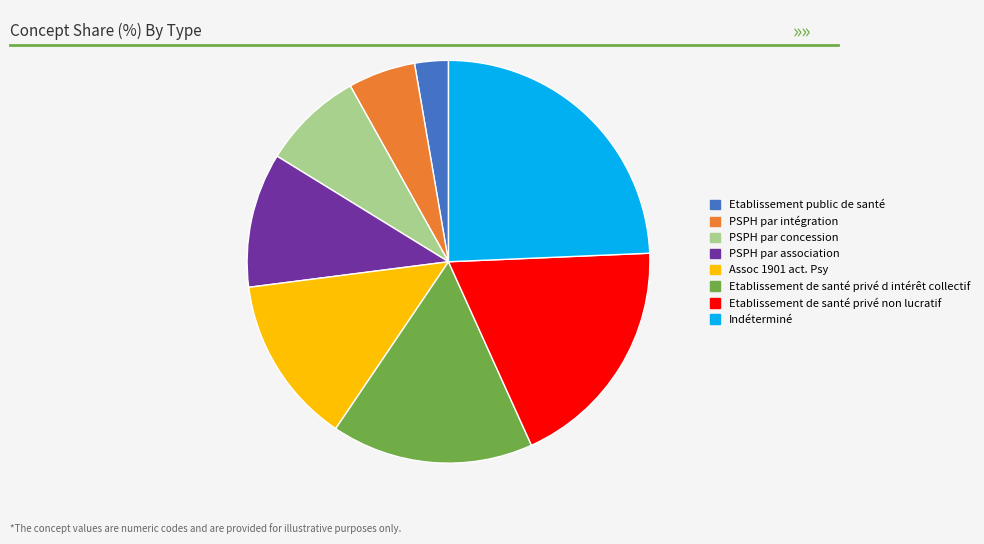

Rank the categories by value from highest to lowest.

Indéterminé, Etablissement de santé privé non lucratif, Etablissement de santé privé d intérêt collectif, Assoc 1901 act. Psy, PSPH par association, PSPH par concession, PSPH par intégration, Etablissement public de santé